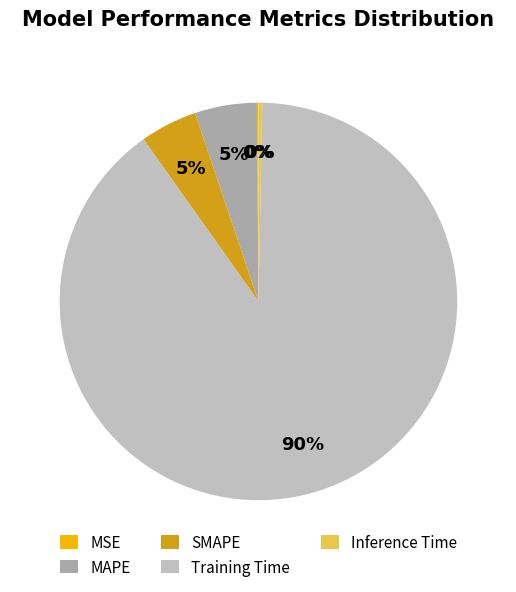

How many slices are in this pie chart?

5